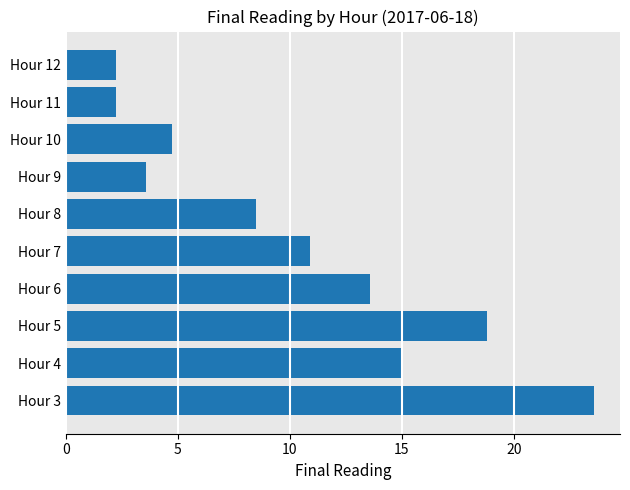

What is the maximum value shown in the chart?

23.5